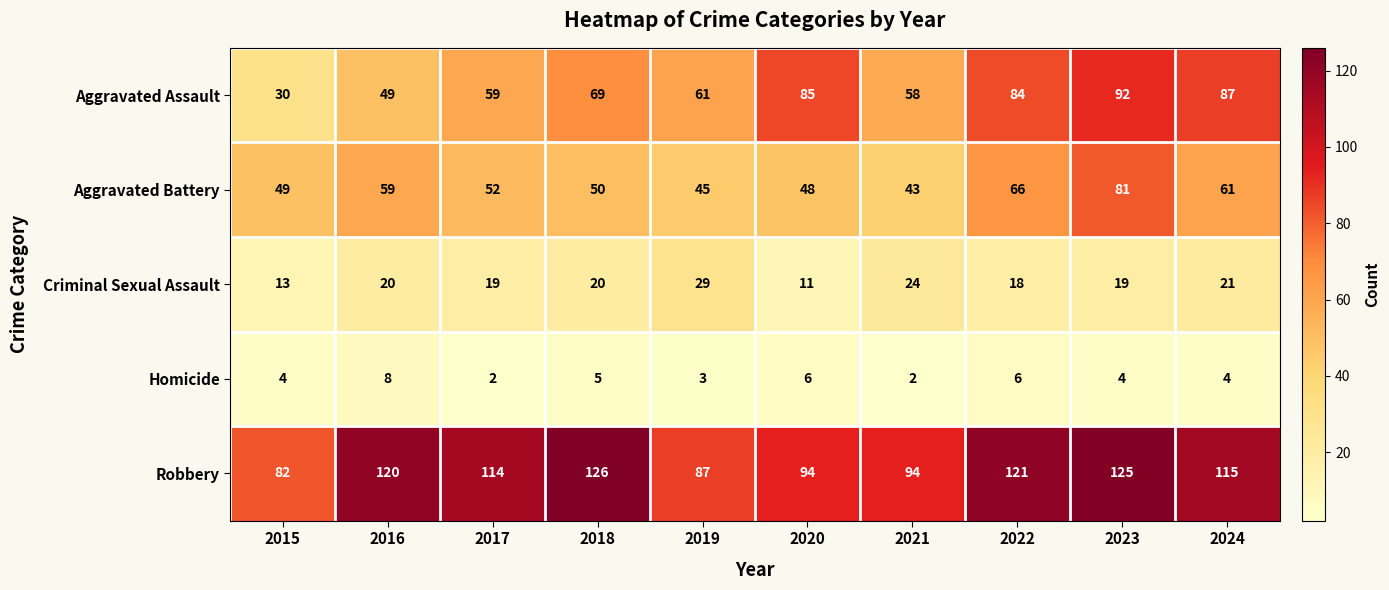

Which category has the highest value in the Aggravated Battery series?

2023